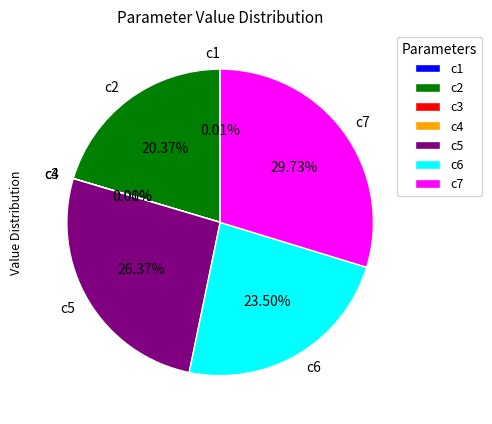

Does c7 represent more than half of the total?

No